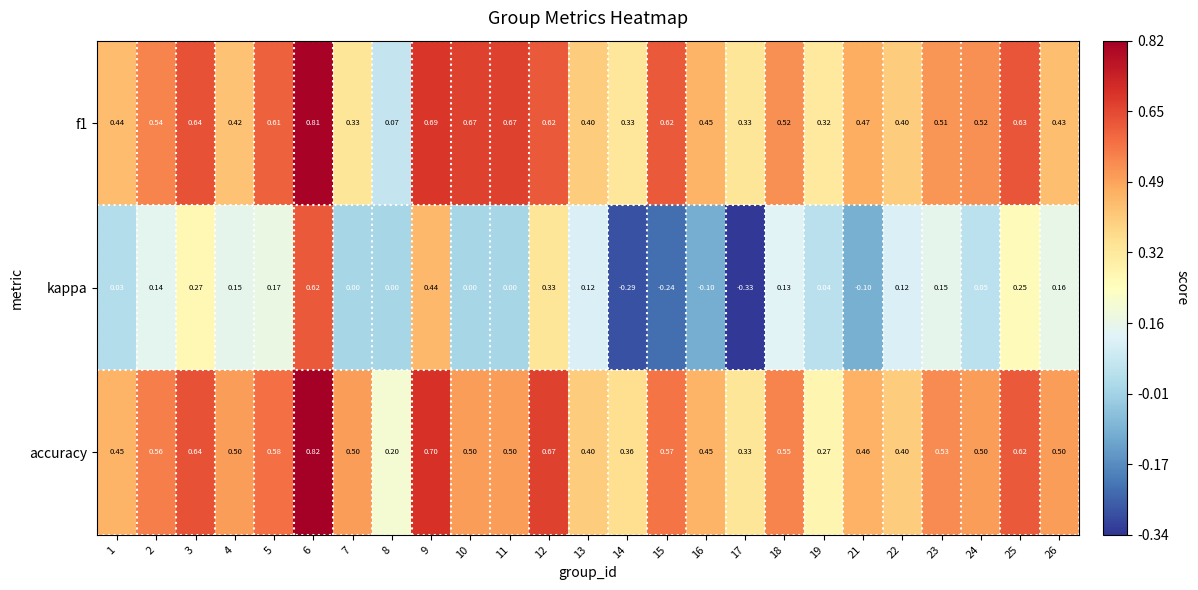

Is the value of f1 at 7 greater than the value of kappa at 19?

Yes